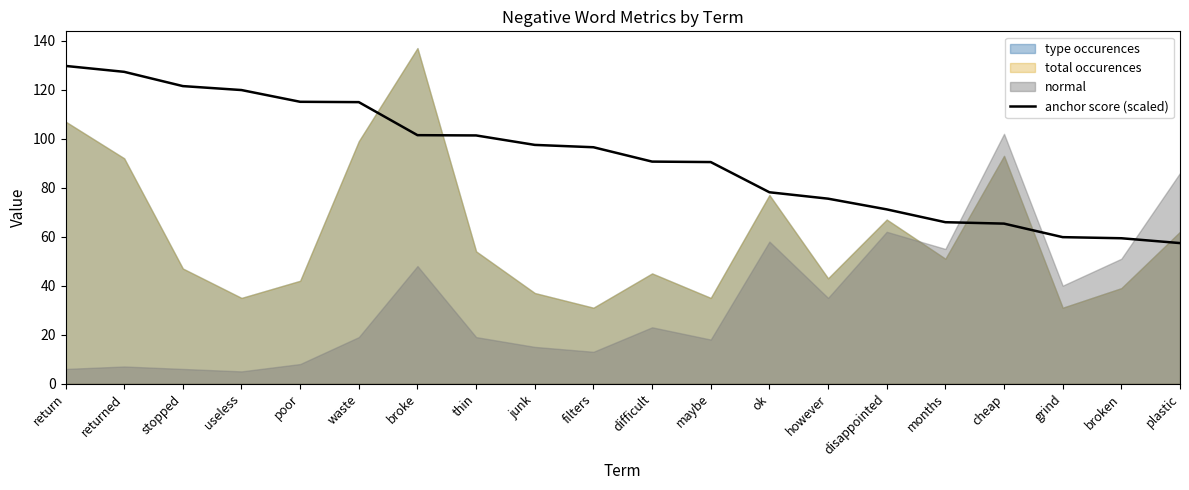

How many data points are less than 96?

10